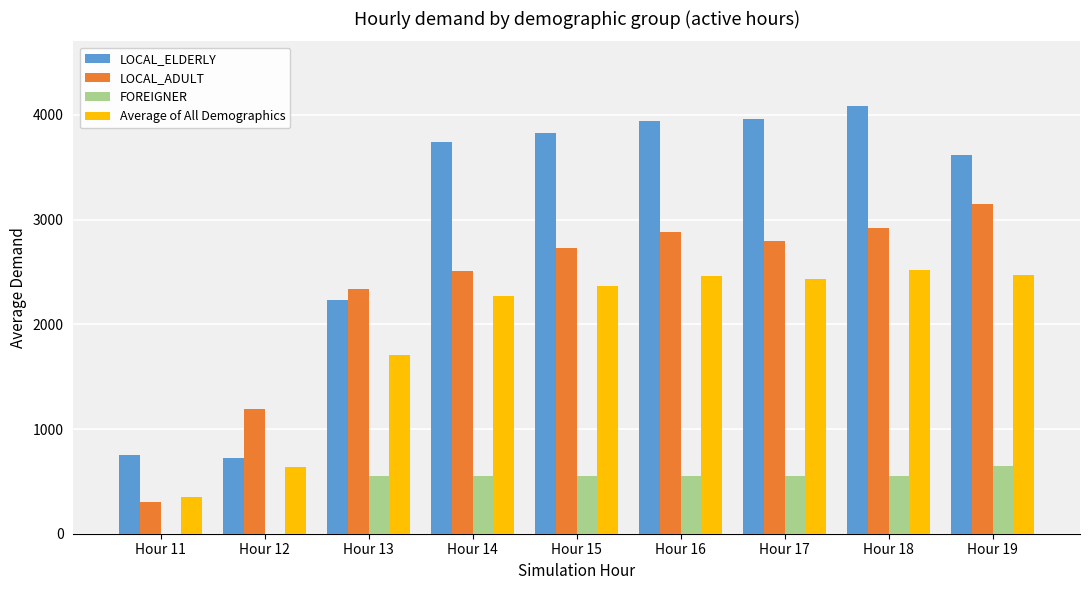

What is the sum of the FOREIGNER values at Hour 12 and Hour 16?

550.0